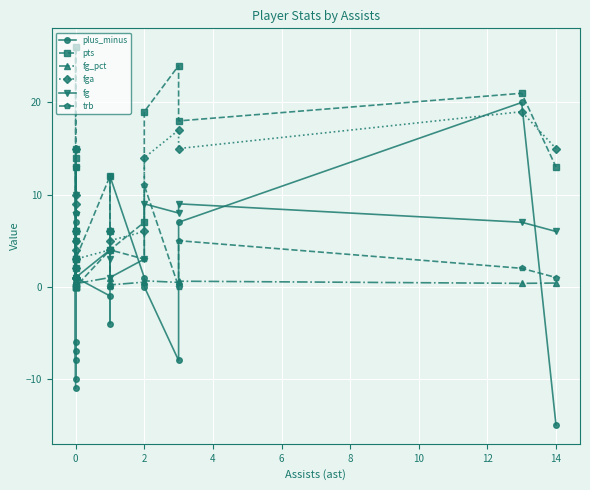

Reading left to right, what are all the values shown in this chart?

plus_minus: -11.0	-7.0	3.0	-8.0	5.0	13.0	1.0	-6.0	-10.0	7.0	1.0	-1.0	-4.0	12.0	1.0	0.0	-8.0	7.0	20.0	-15.0
pts: 15.0	2.0	0.0	0.0	26.0	13.0	6.0	14.0	0.0	3.0	3.0	12.0	6.0	4.0	7.0	19.0	24.0	18.0	21.0	13.0
fg_pct: 0.6	0.2	0.0	0.0	0.7	0.3	0.6	0.8	0.0	0.5	0.3	1.0	0.5	0.2	0.5	0.6	0.5	0.6	0.4	0.4
fga: 10.0	4.0	1.0	1.0	15.0	9.0	5.0	6.0	1.0	2.0	3.0	4.0	6.0	5.0	6.0	14.0	17.0	15.0	19.0	15.0
fg: 6.0	1.0	0.0	0.0	10.0	3.0	3.0	5.0	0.0	1.0	1.0	4.0	3.0	1.0	3.0	9.0	8.0	9.0	7.0	6.0
trb: 8.0	3.0	1.0	0.0	5.0	8.0	13.0	3.0	1.0	1.0	0.0	4.0	0.0	4.0	3.0	11.0	0.0	5.0	2.0	1.0